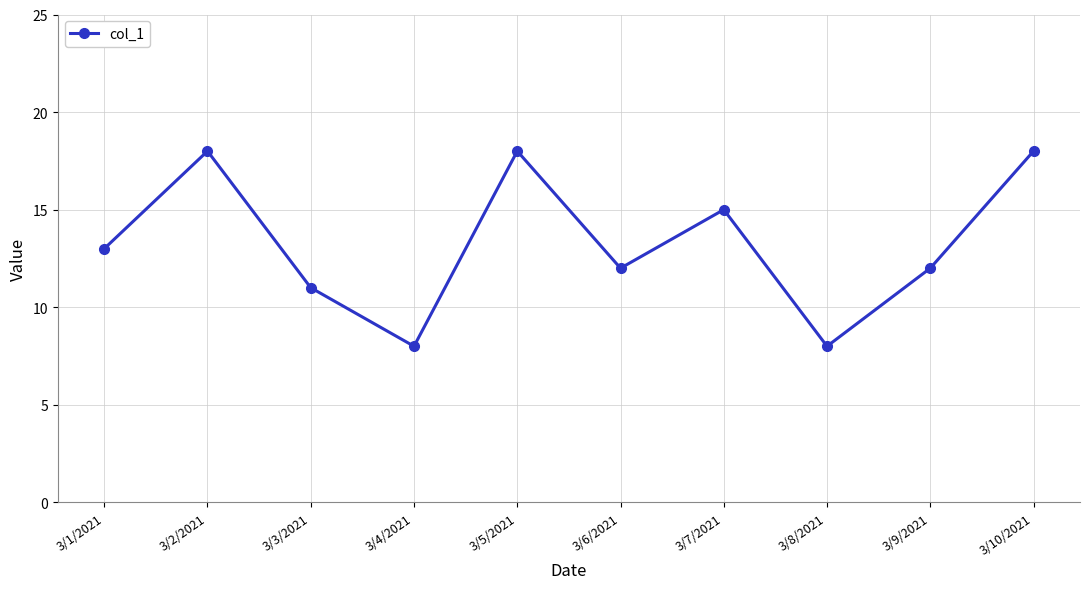

Count the number of data series in this chart.

1